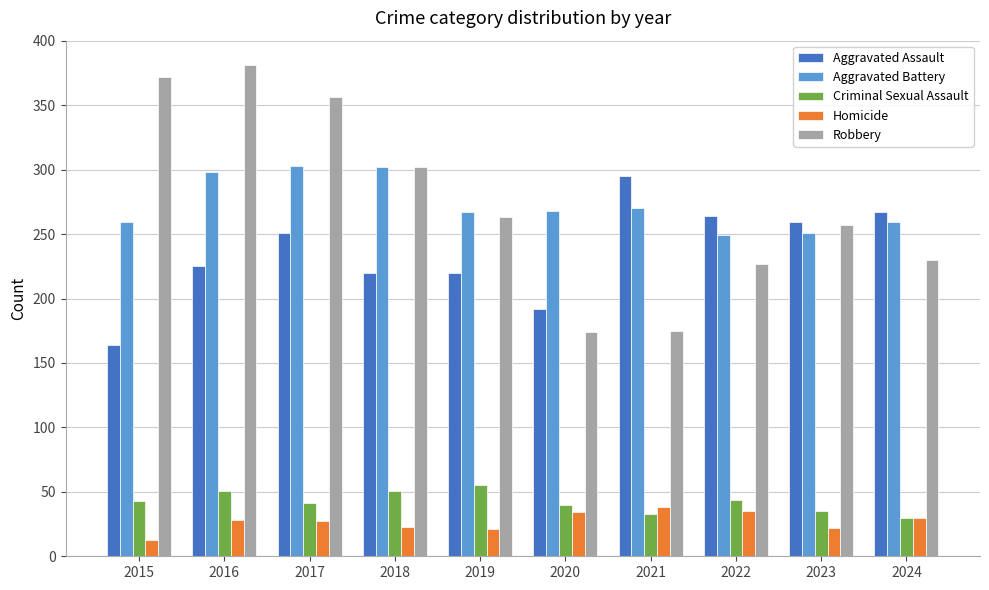

How many groups of bars are there?

10